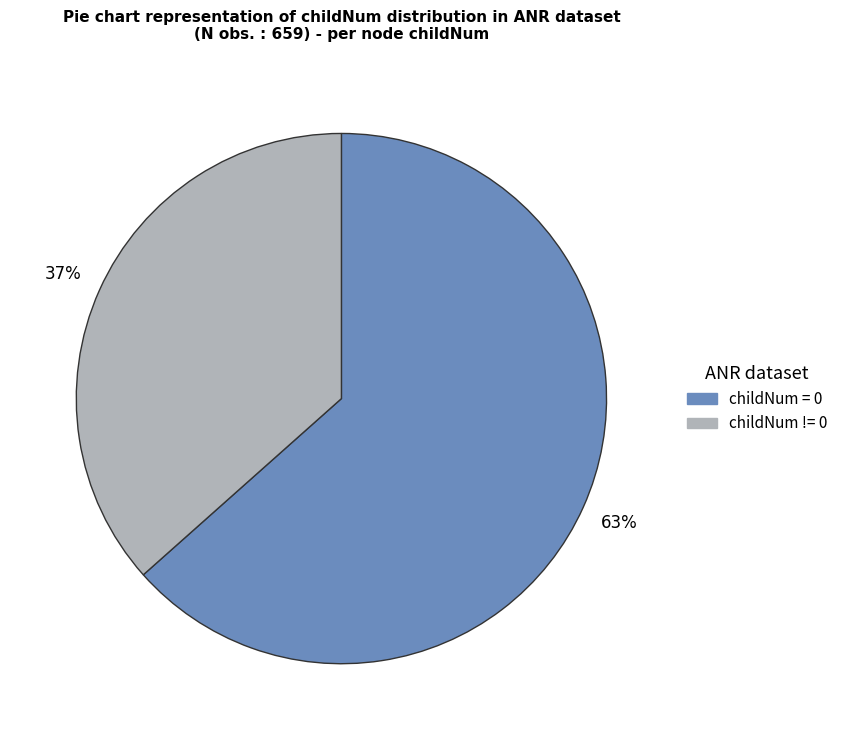

Does any single category account for the majority?

Yes